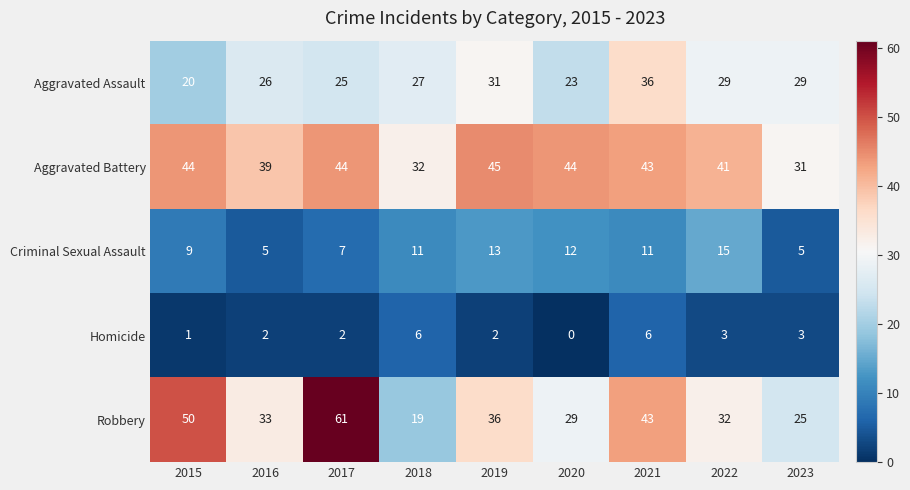

What is the difference between the Homicide values at 2016 and 2018?

4